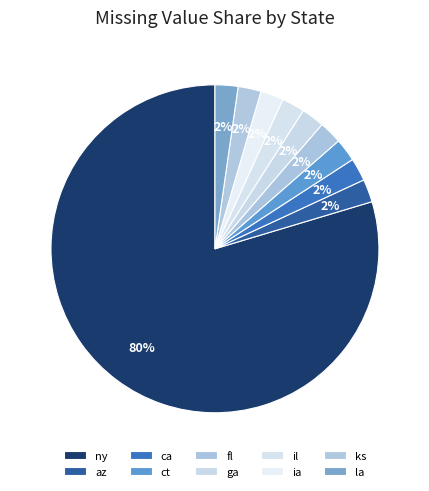

What percentage is the ia slice, to the nearest percent?

2%